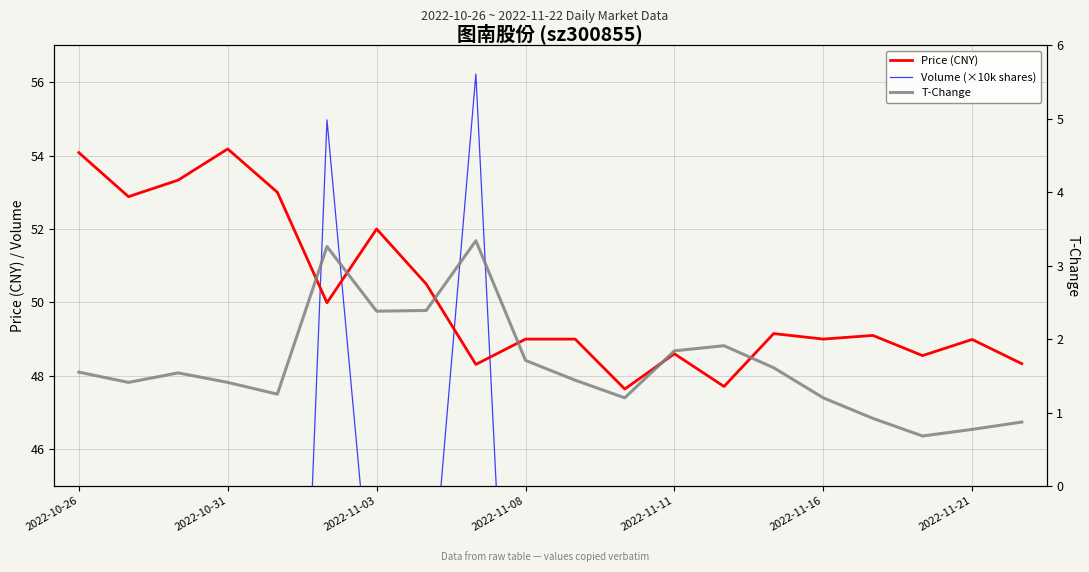

What is the lowest value of the Price (CNY) series?

47.6